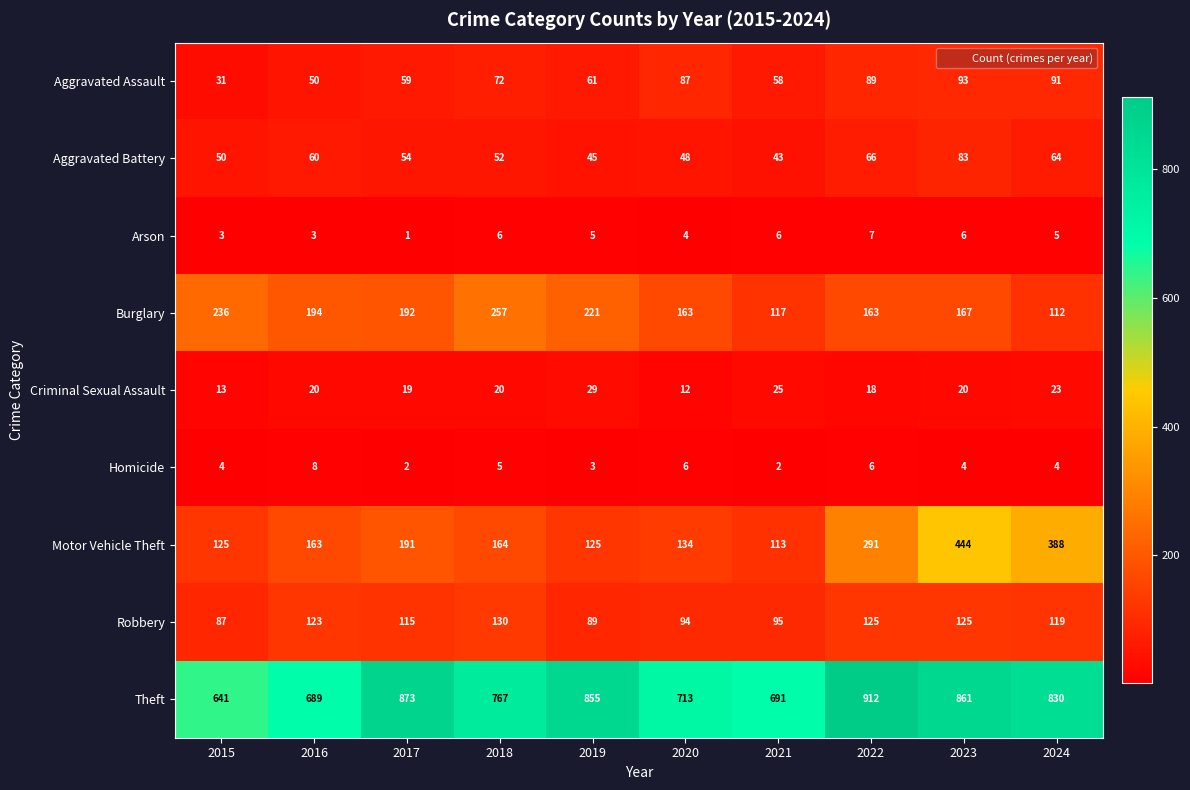

Which series changed the most between 2023 and 2024?

Motor Vehicle Theft